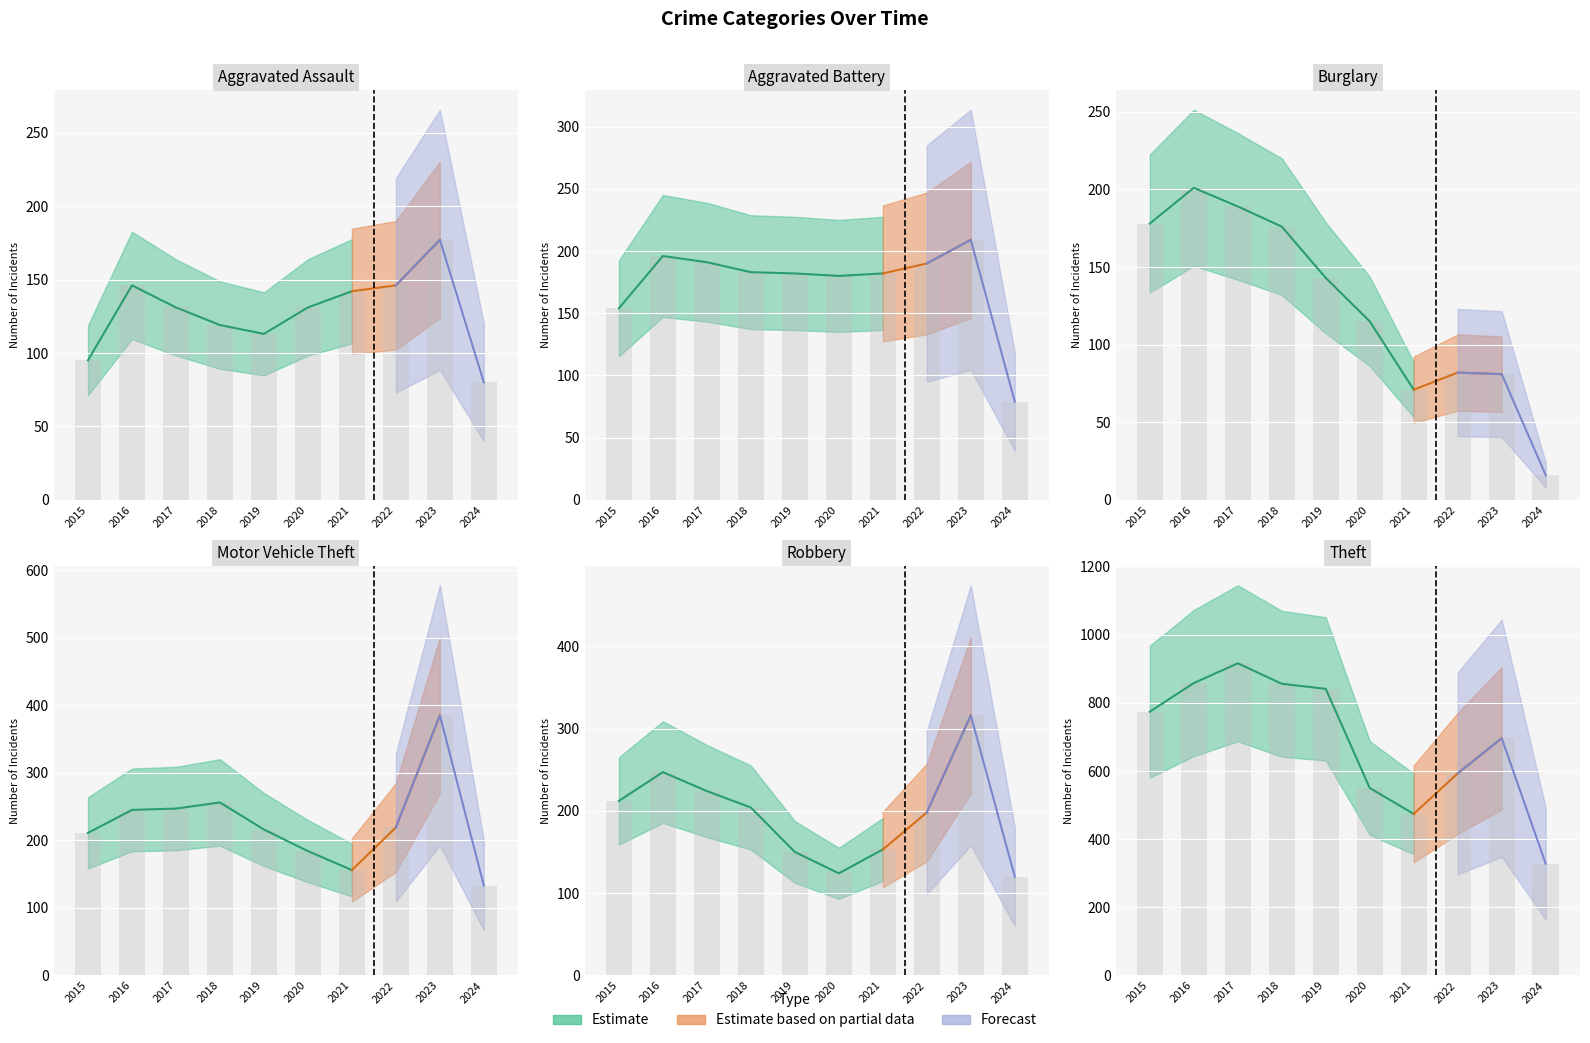

How many bars are there in total?

60